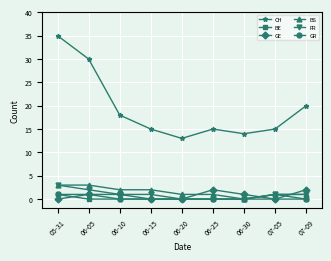

Is this an area chart (filled region under the line)?

No